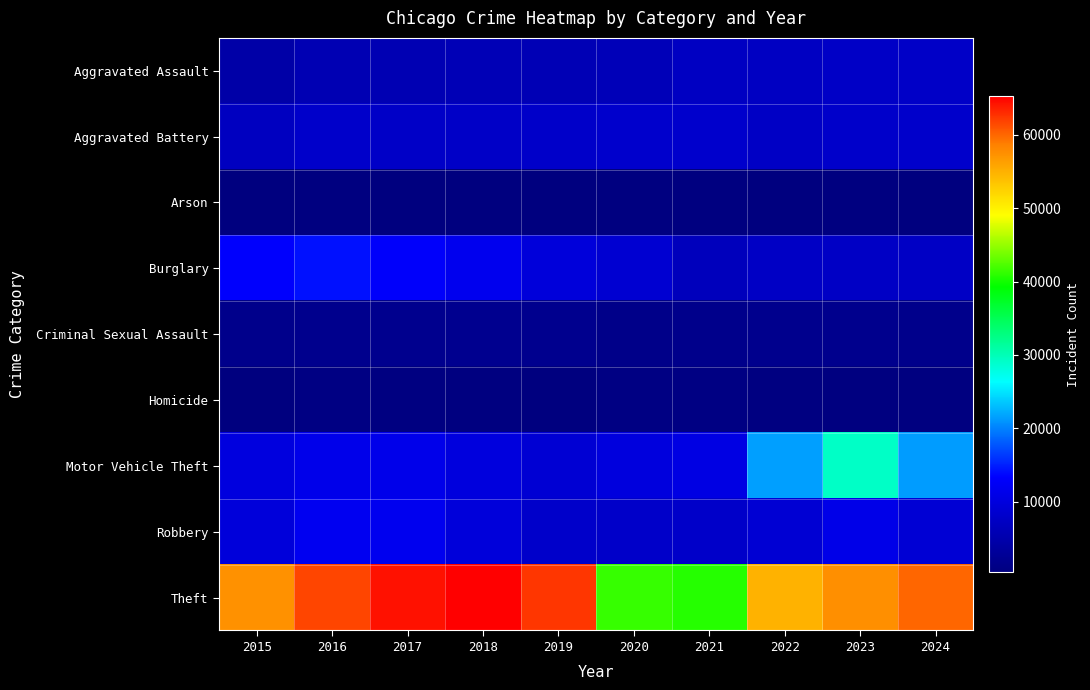

What is the minimum value shown in the chart?

373